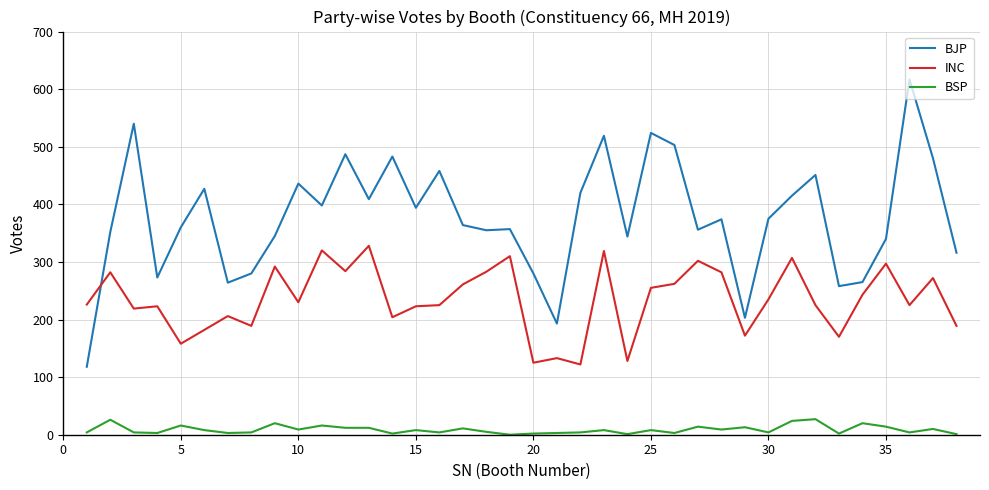

What is the maximum value shown in the chart?

617